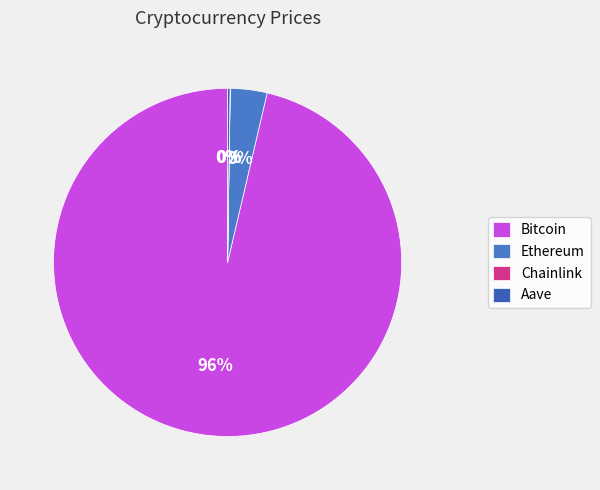

Rank the categories by value from lowest to highest.

Chainlink, Aave, Ethereum, Bitcoin